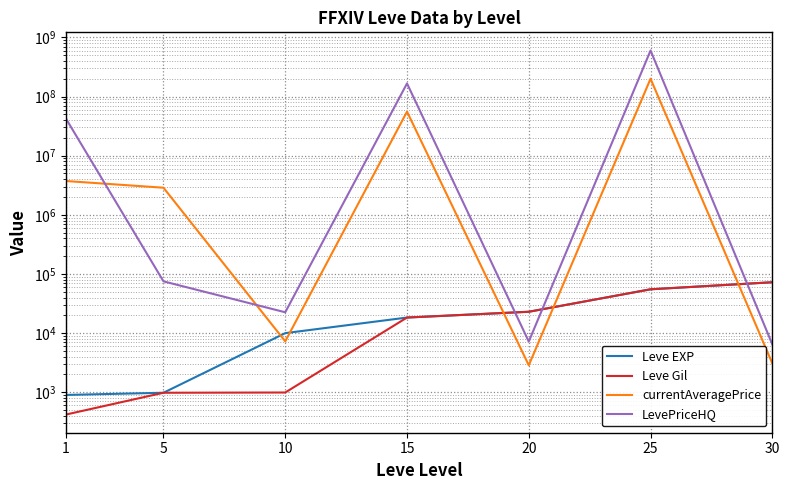

Rank the series by their maximum value, from highest to lowest.

LevePriceHQ, currentAveragePrice, Leve EXP, Leve Gil